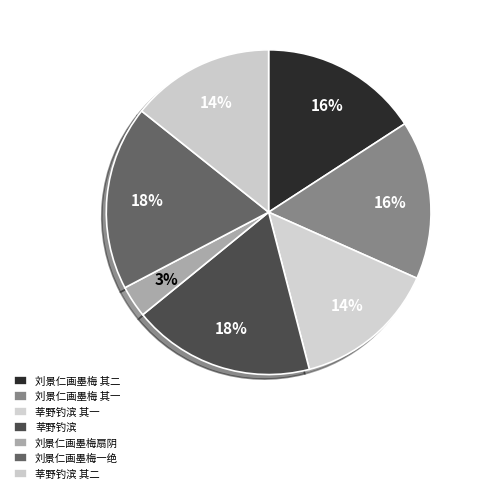

Count the number of slices in the pie.

7